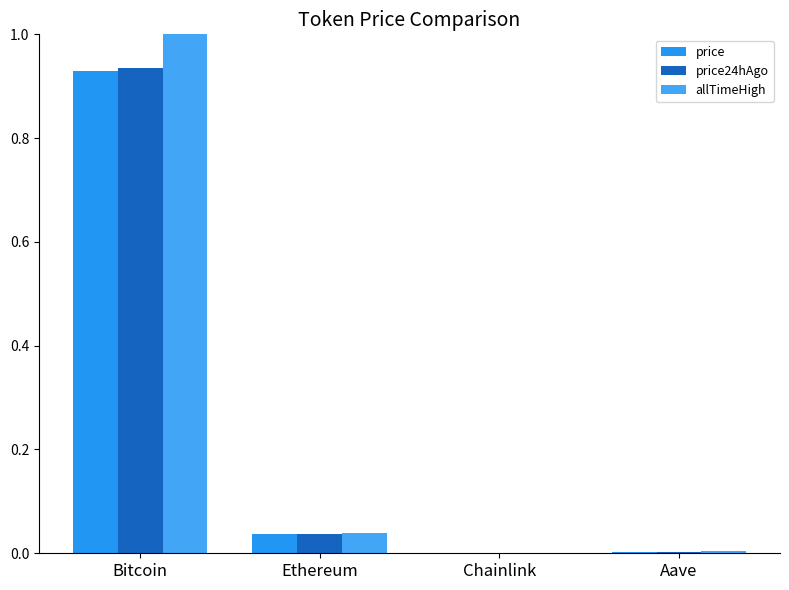

At how many categories does at least one series exceed 0?

4